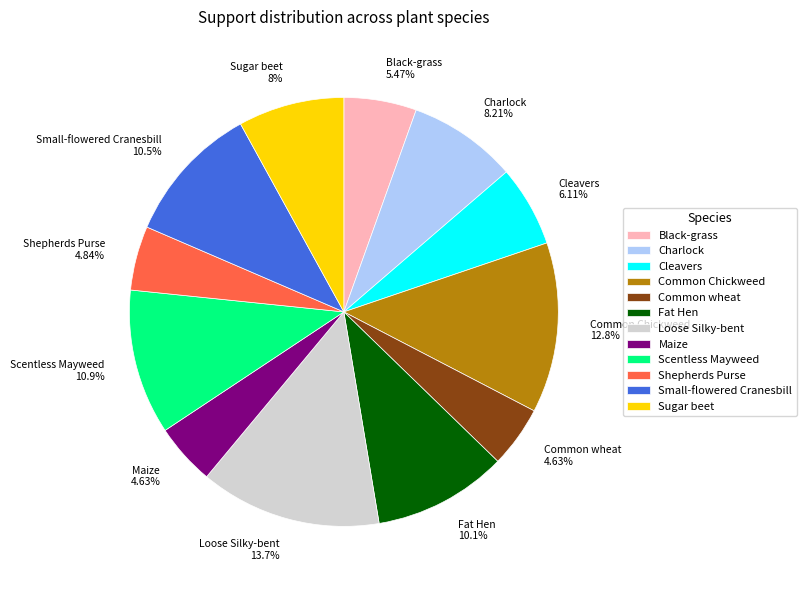

Approximately how many times larger is the value at Common Chickweed 12.8% compared to Fat Hen 10.1%?

1.3